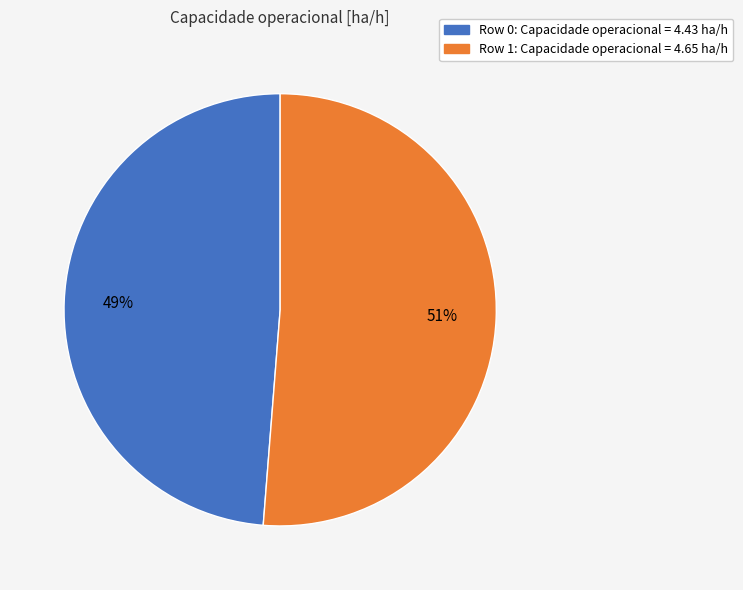

Is there a majority slice in this chart?

Yes